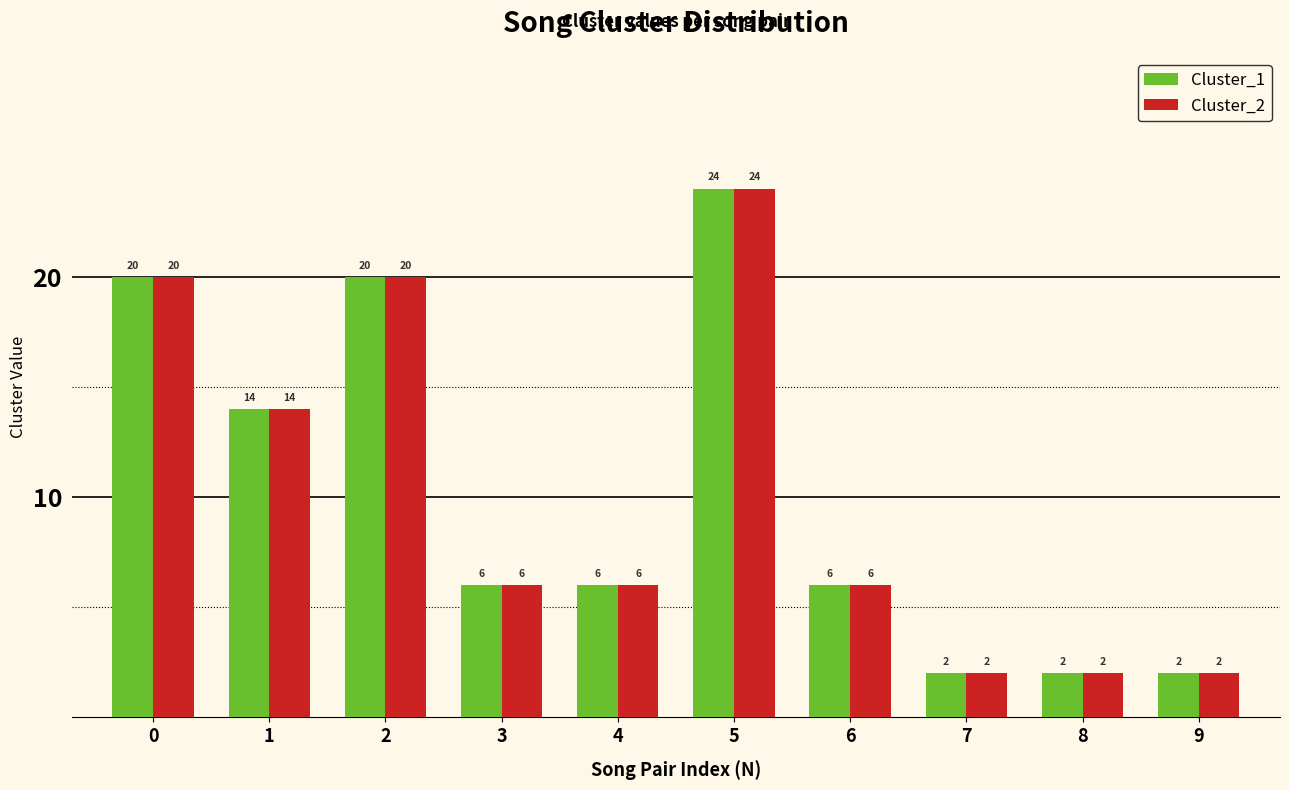

What are all the series names shown in the legend?

Cluster_1, Cluster_2